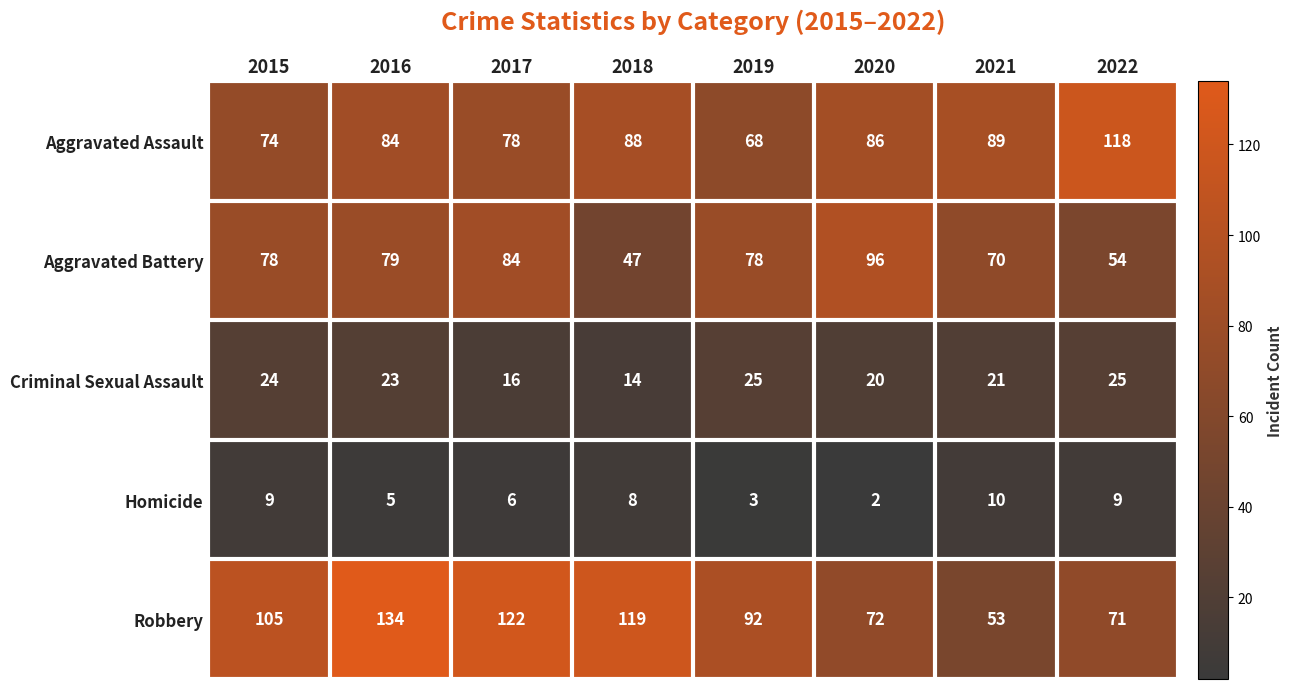

Which category has the lowest value across all series?

2020